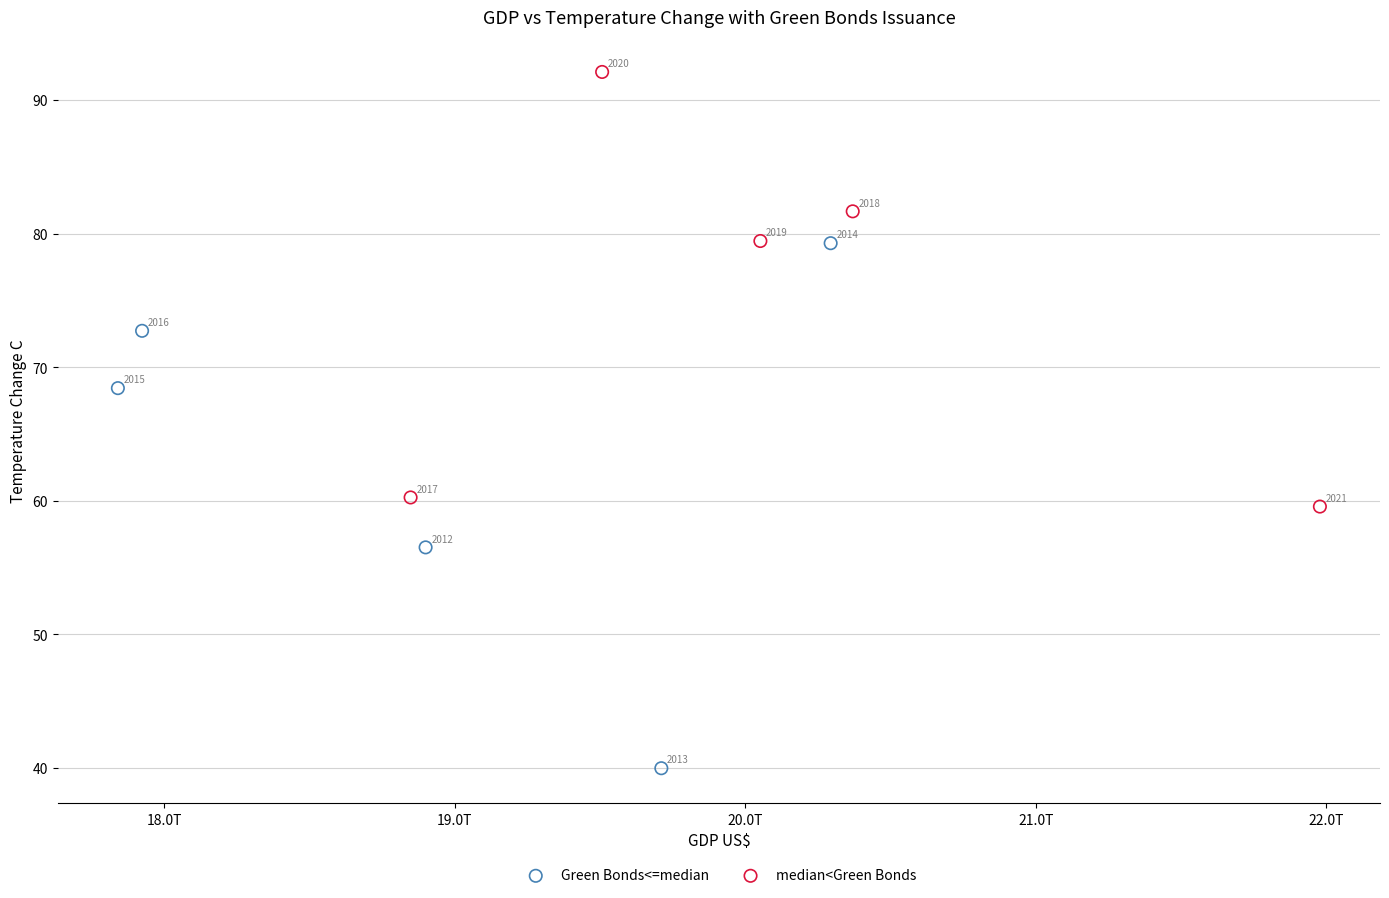

Which series has the widest spread of Y values?

Green Bonds<=median